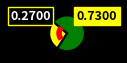

Rank the categories by value from highest to lowest.

beta, alpha